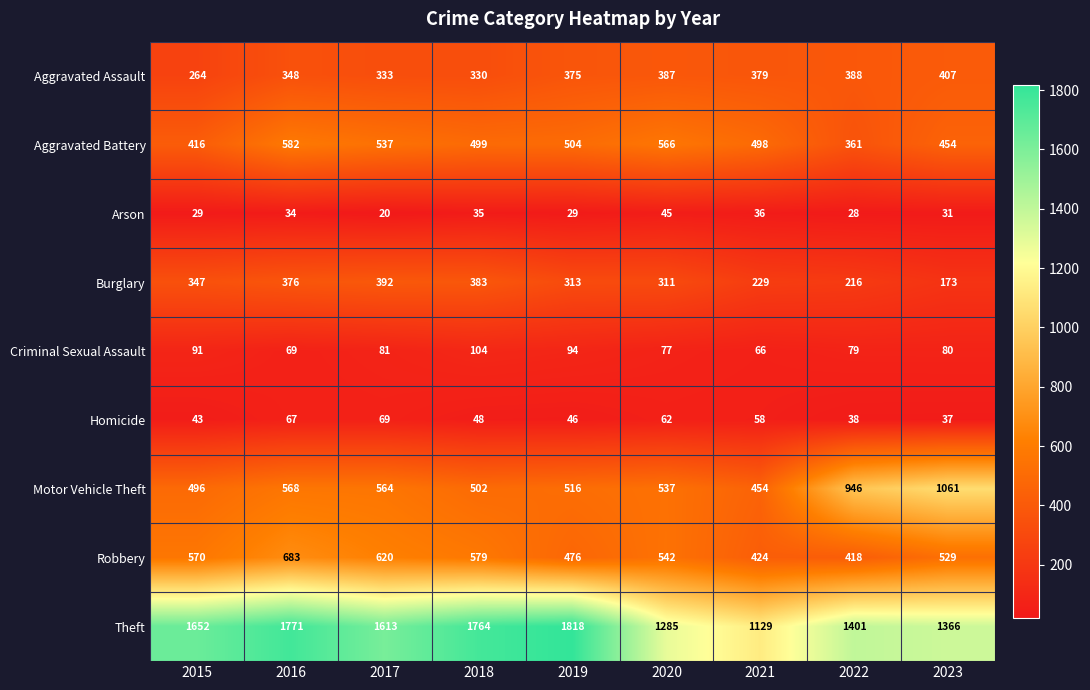

How many categories are shown in the chart?

9